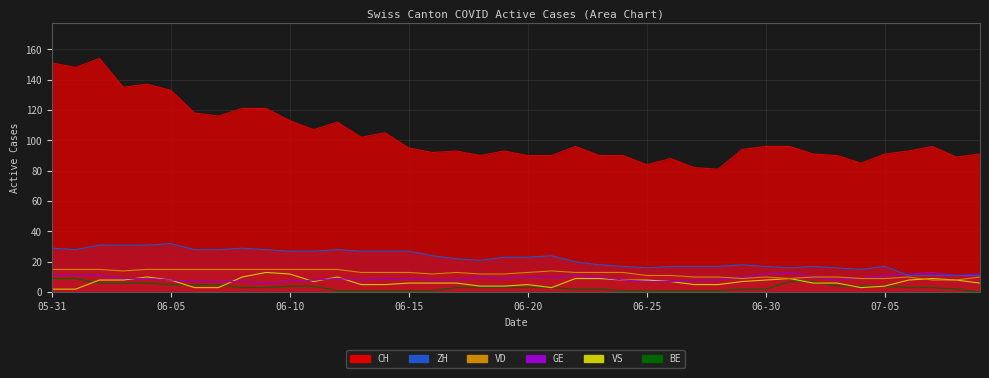

What is the sum of the VS values at 2020-06-06 and 2020-06-29?

24